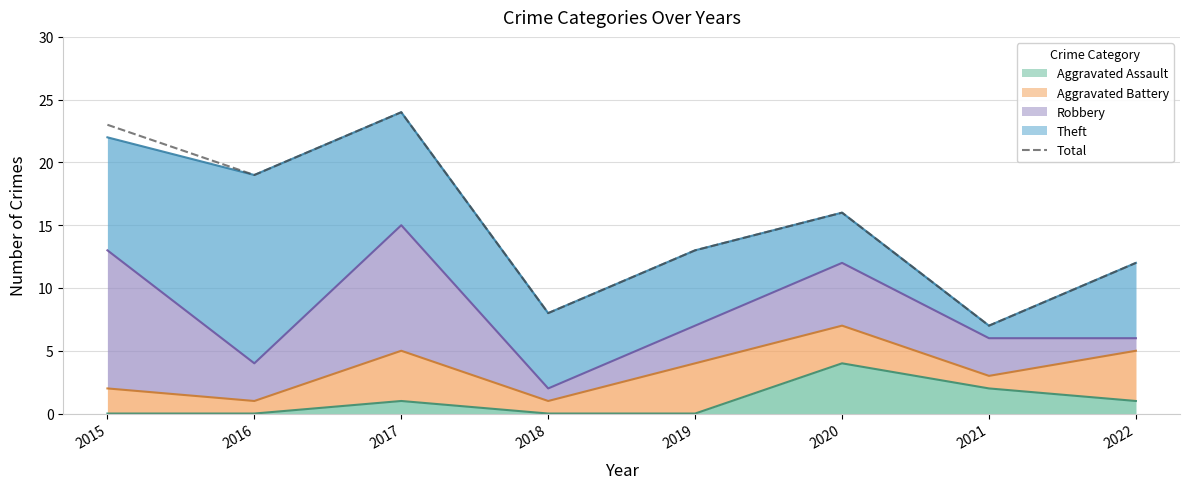

How many interior local valleys (lower than both neighbors) does the data have?

3